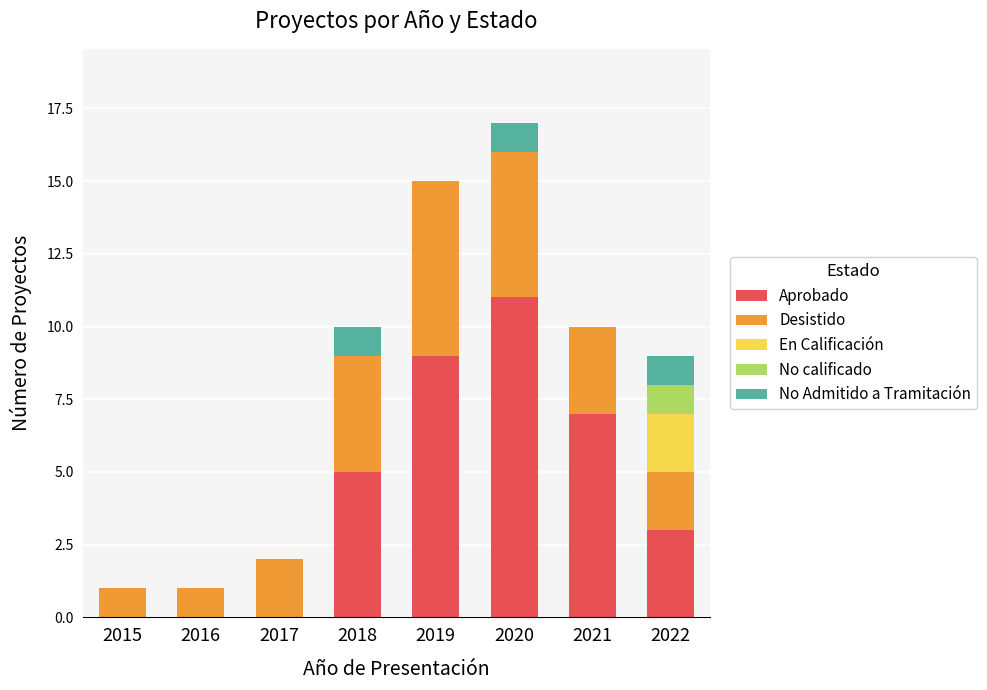

The value of Aprobado at 2018 is 2. True or false?

False